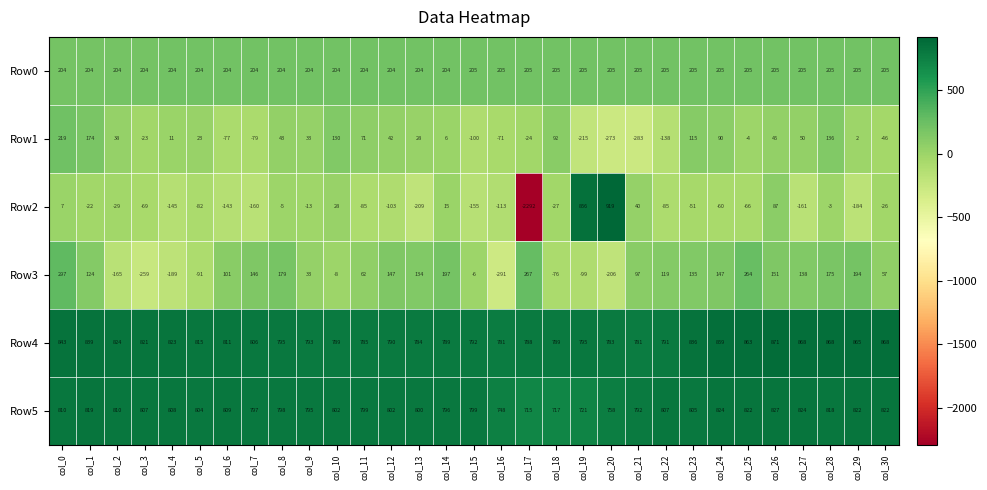

Count the number of categories in the chart.

31